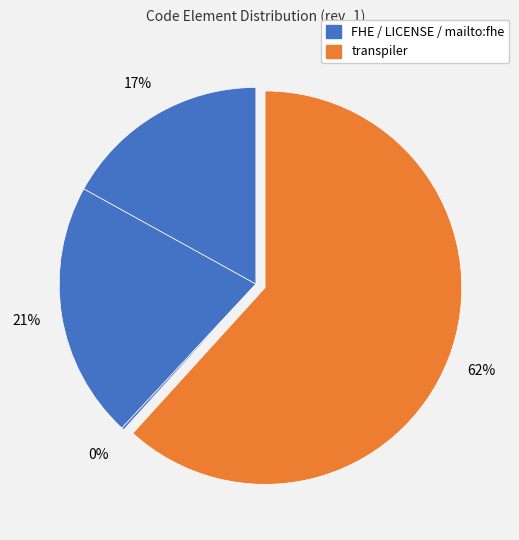

Is there a majority slice in this chart?

Yes